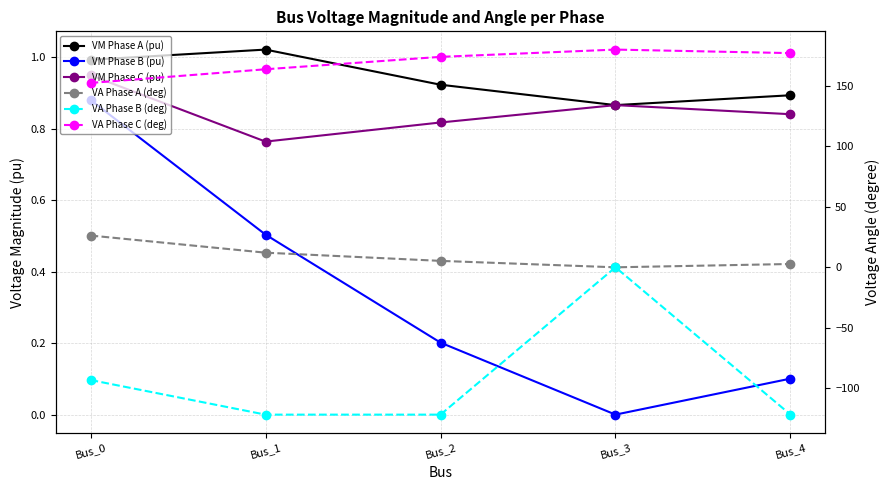

How many interior local valleys does the VA Phase B (deg) series have?

1